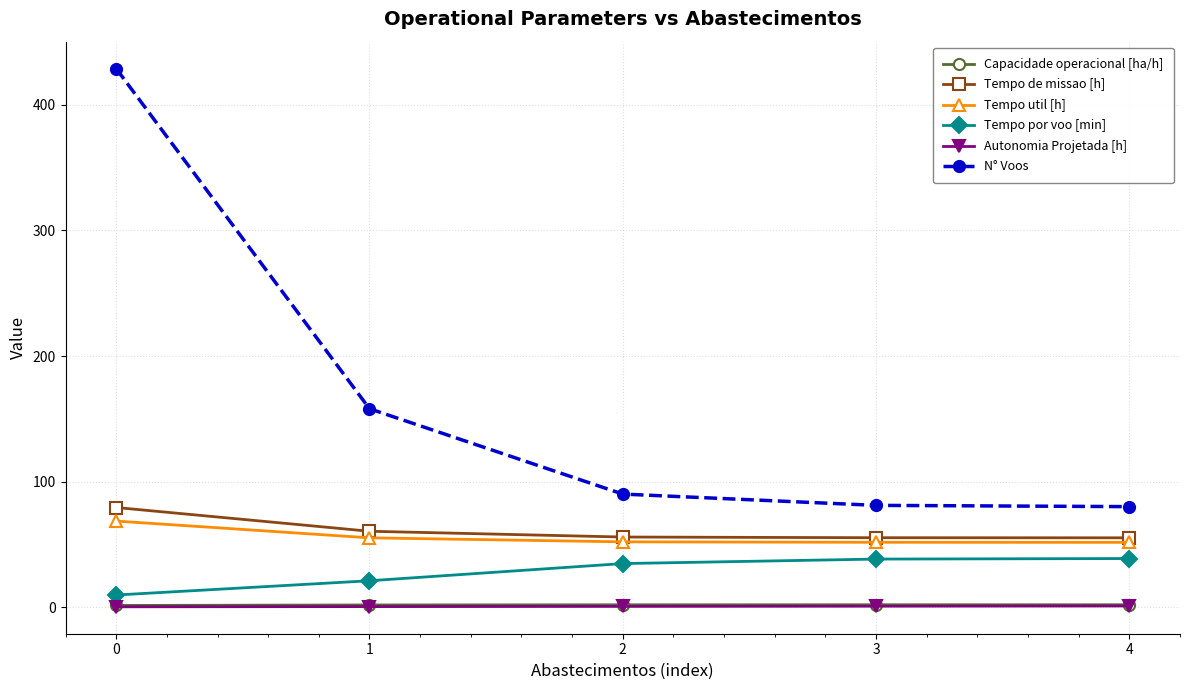

Between 0 and 1, which series saw the biggest shift?

N° Voos